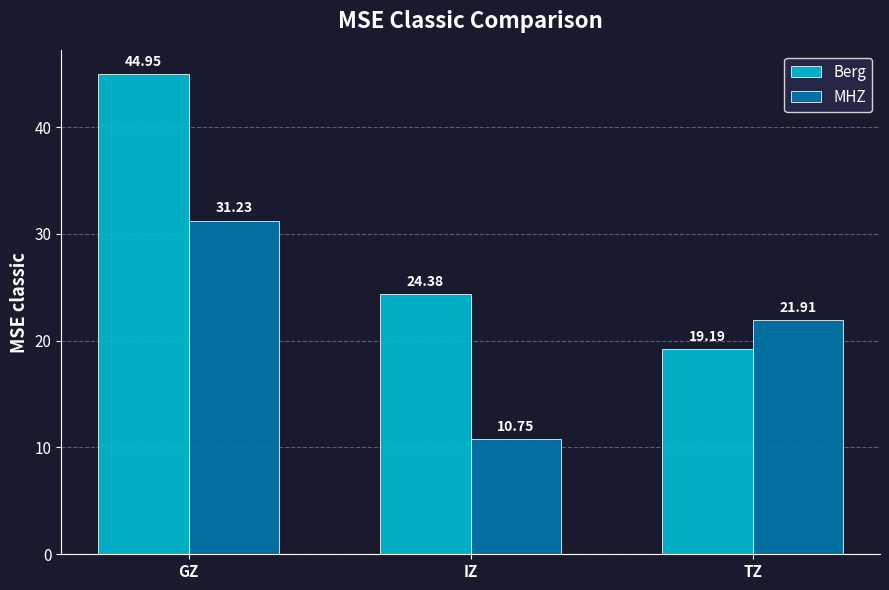

Is it true that MHZ equals 31.2 at GZ?

True